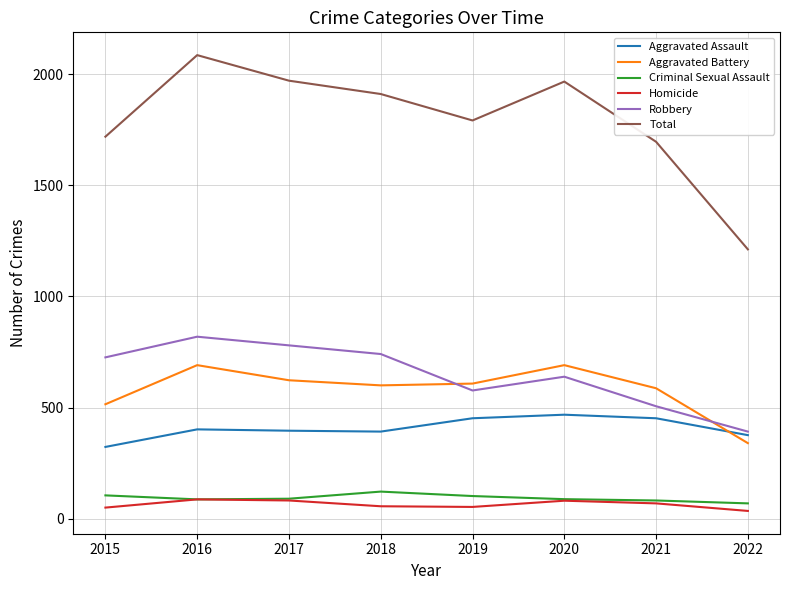

What is the total value across all series at 2021?

3392